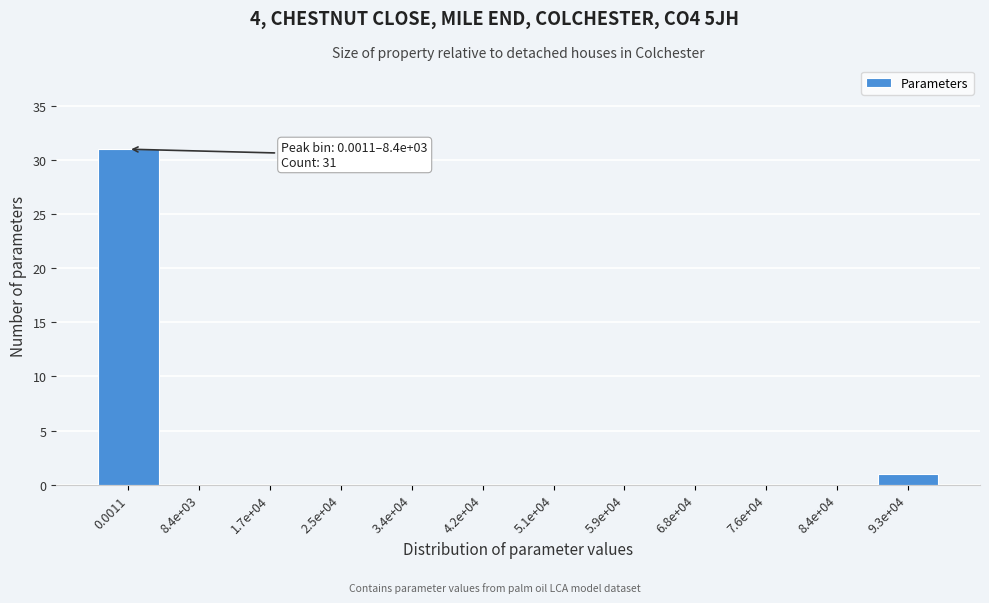

Reading right to left, what are all the values shown in this chart?

9.3e+04=1	8.4e+04=0	7.6e+04=0	6.8e+04=0	5.9e+04=0	5.1e+04=0	4.2e+04=0	3.4e+04=0	2.5e+04=0	1.7e+04=0	8.4e+03=0	0.0011=31